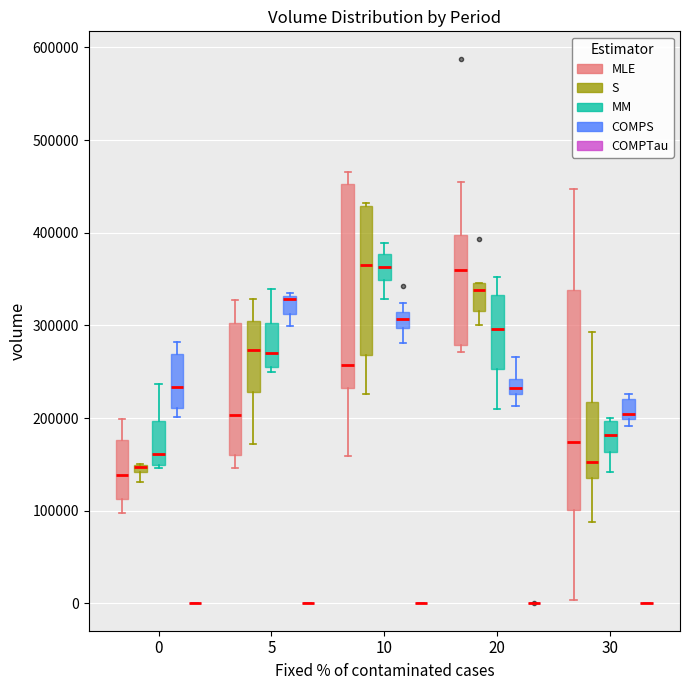

Which box is the tallest, from its lower edge to its upper edge?

30 (MLE)